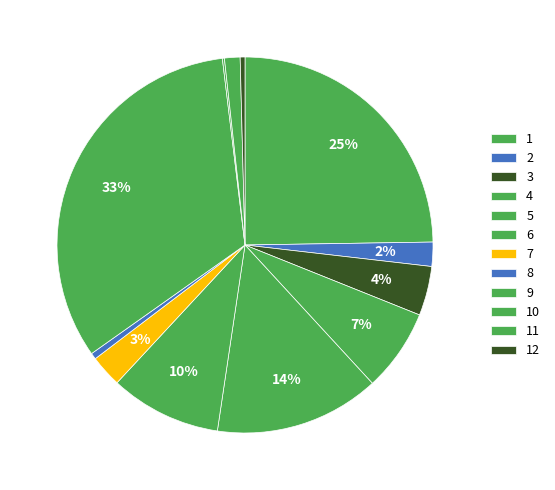

What is the change in value from 1 to 10?

-238.9